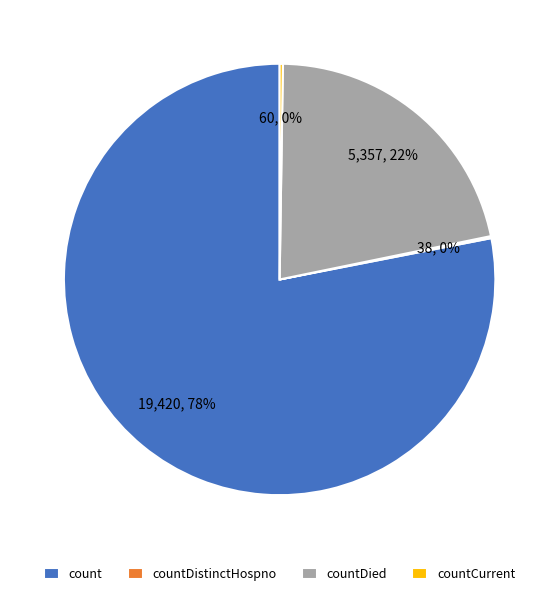

Which has a higher value, count or countDied?

count